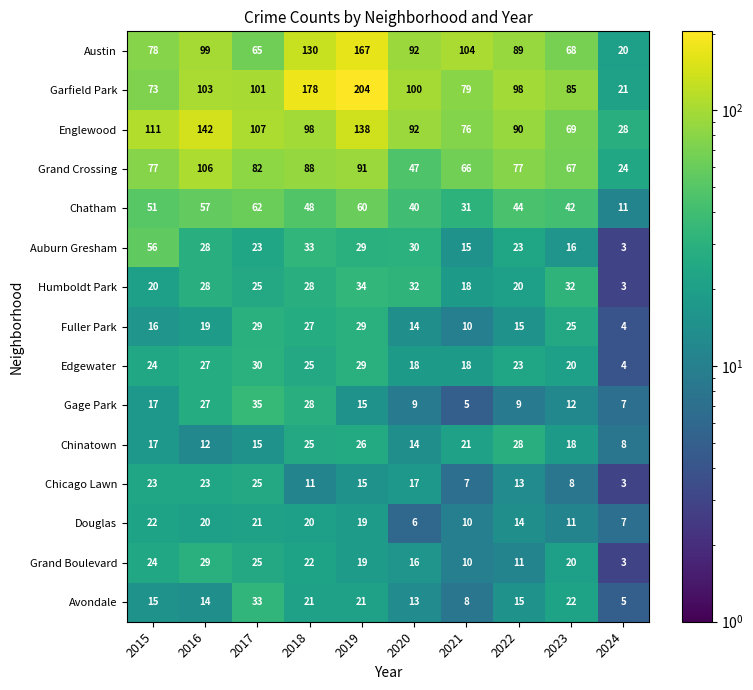

At which label is Garfield Park closest to 112?

2016